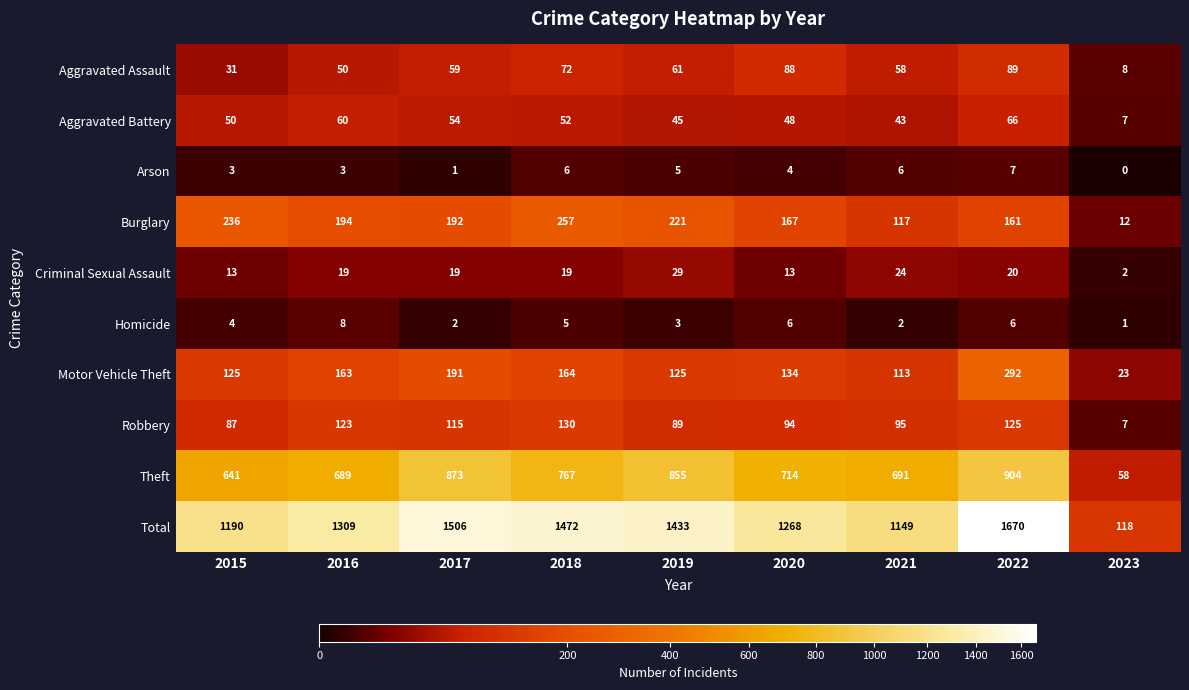

What is the difference between the Criminal Sexual Assault values at 2019 and 2021?

5